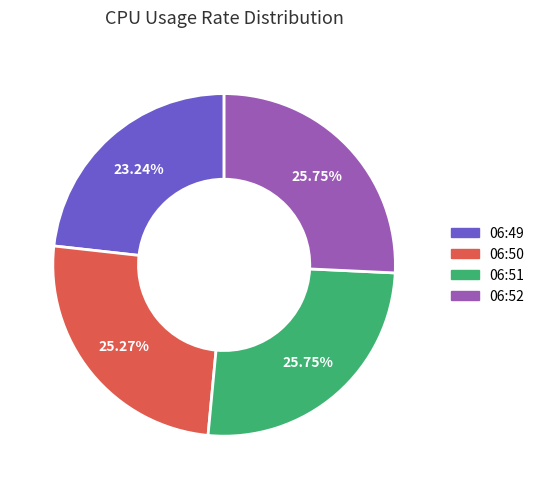

What percentage do 06:51 and 06:50 together represent?

51.0%